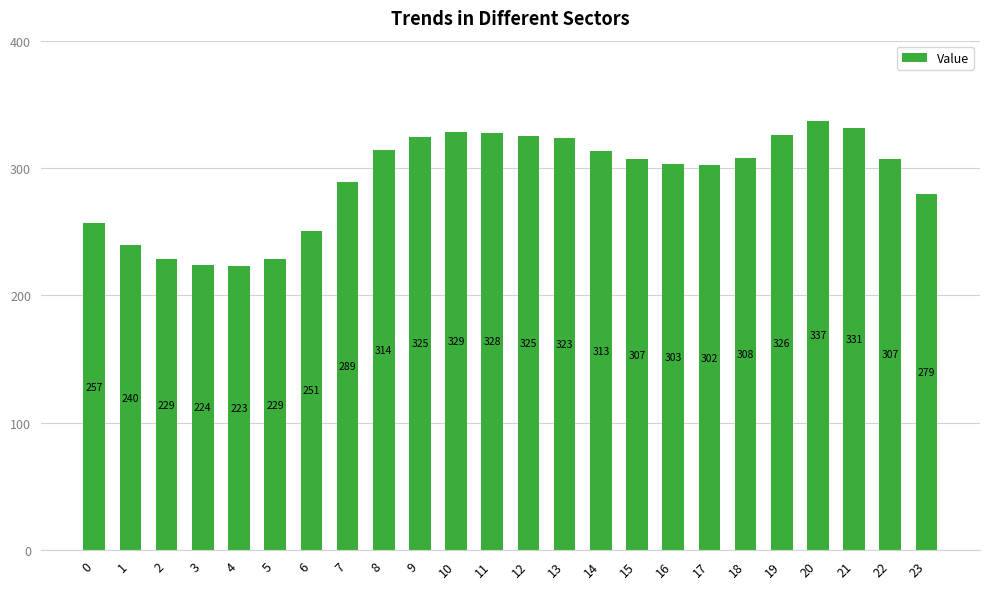

What is the greatest value displayed?

337.2